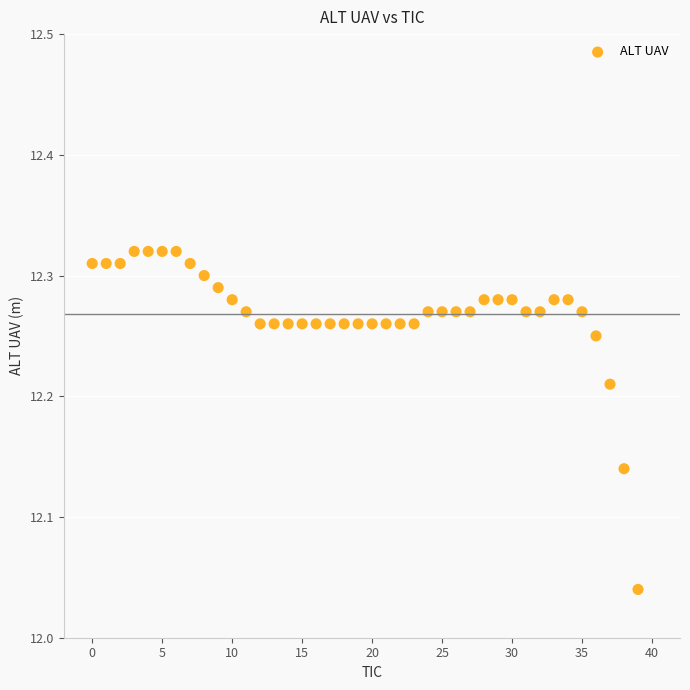

What is the range of Y values (max minus min)?

0.3